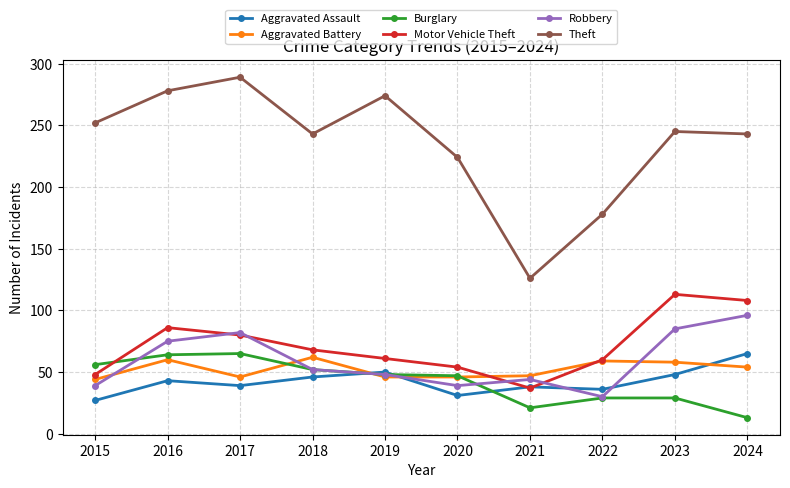

Is this an area chart (filled region under the line)?

No